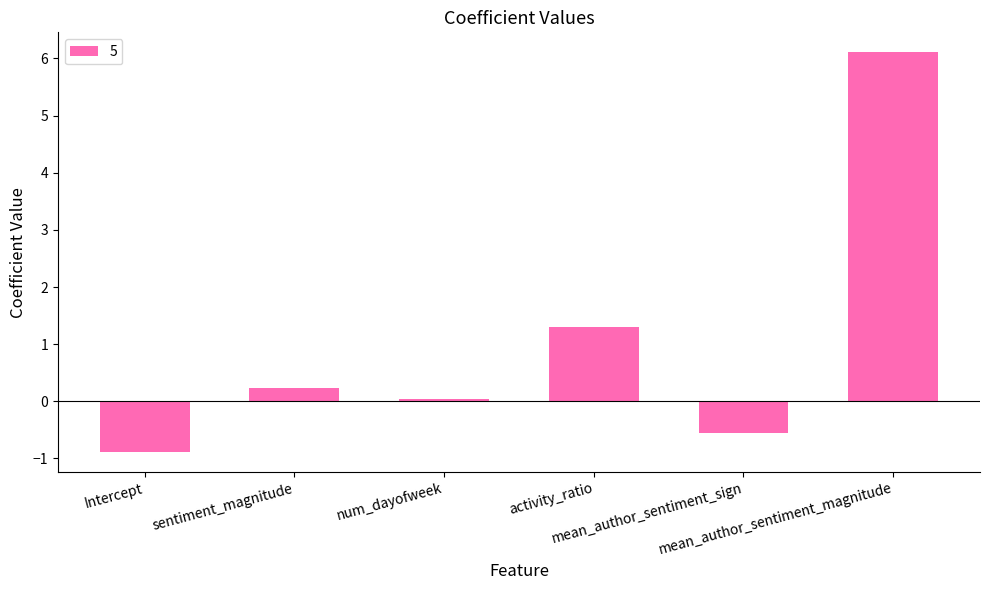

What is the difference between the second highest and second lowest values?

1.8